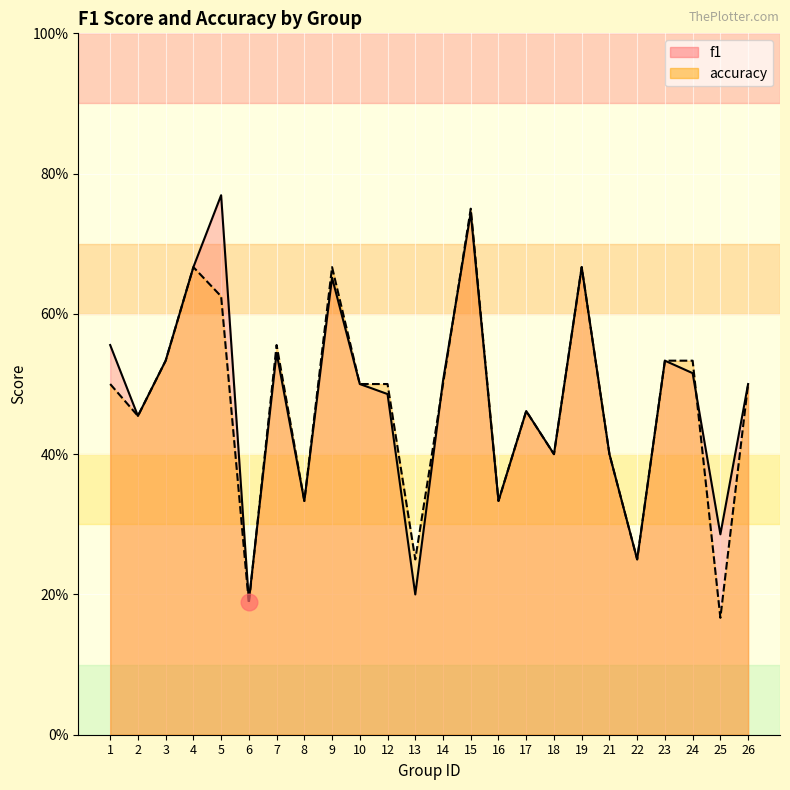

True or false: accuracy and f1 cross at least once.

True